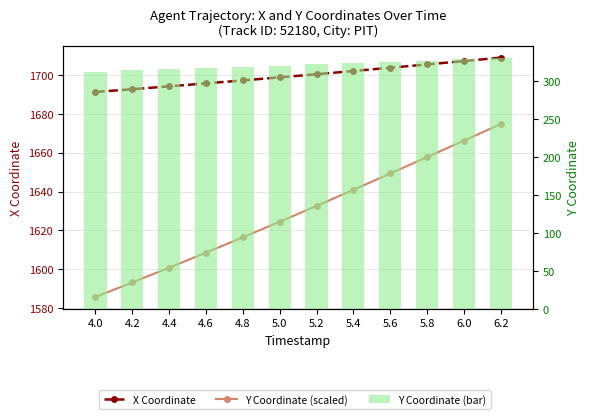

Is it true that X Coordinate equals 2945.6 at 5.0?

False